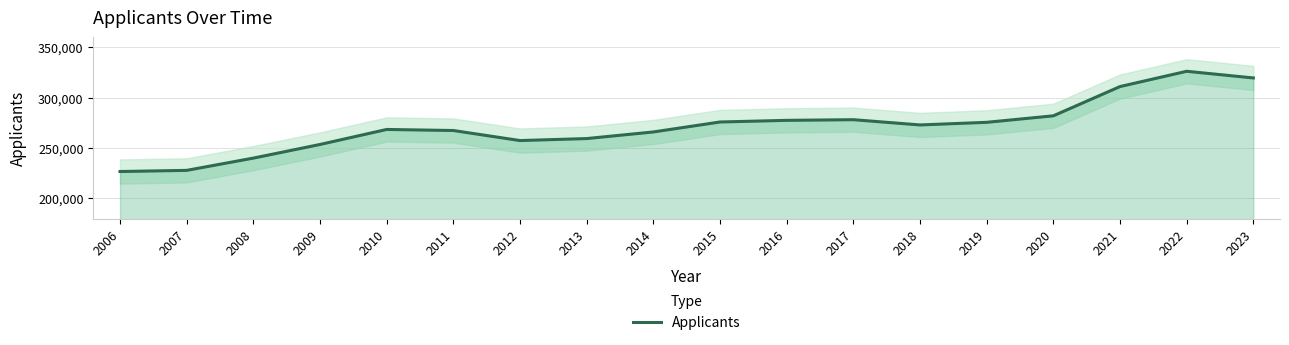

The chart shows a value of 404042 at 2015. True or false?

False